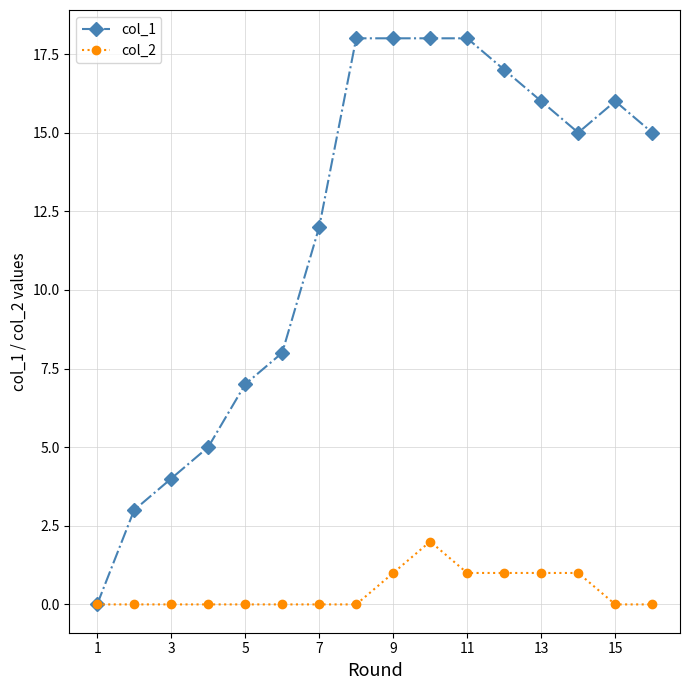

Rank the series by their average value, from highest to lowest.

col_1, col_2